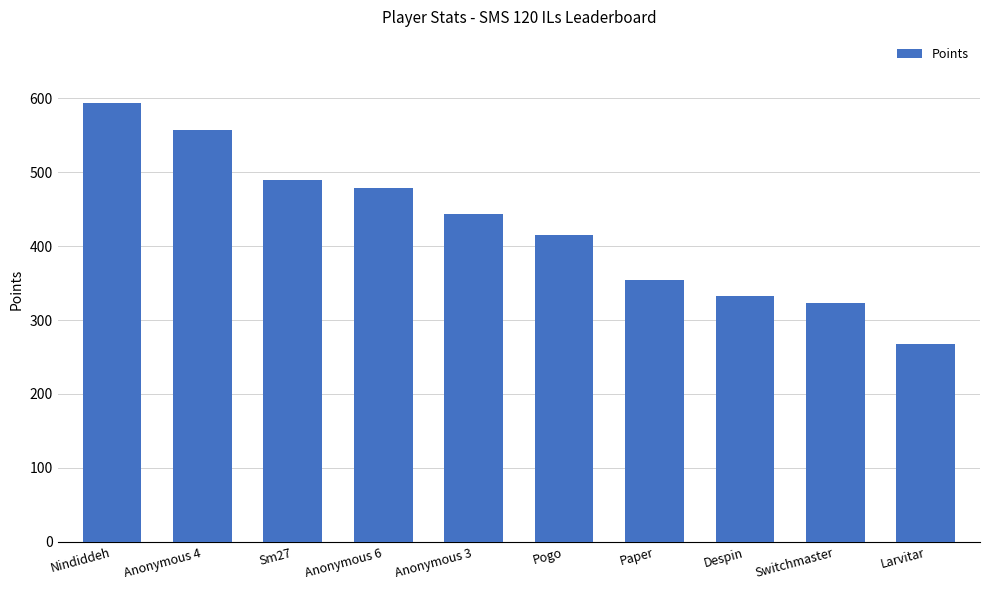

What value does the data have at Despin, to the nearest 10?

330